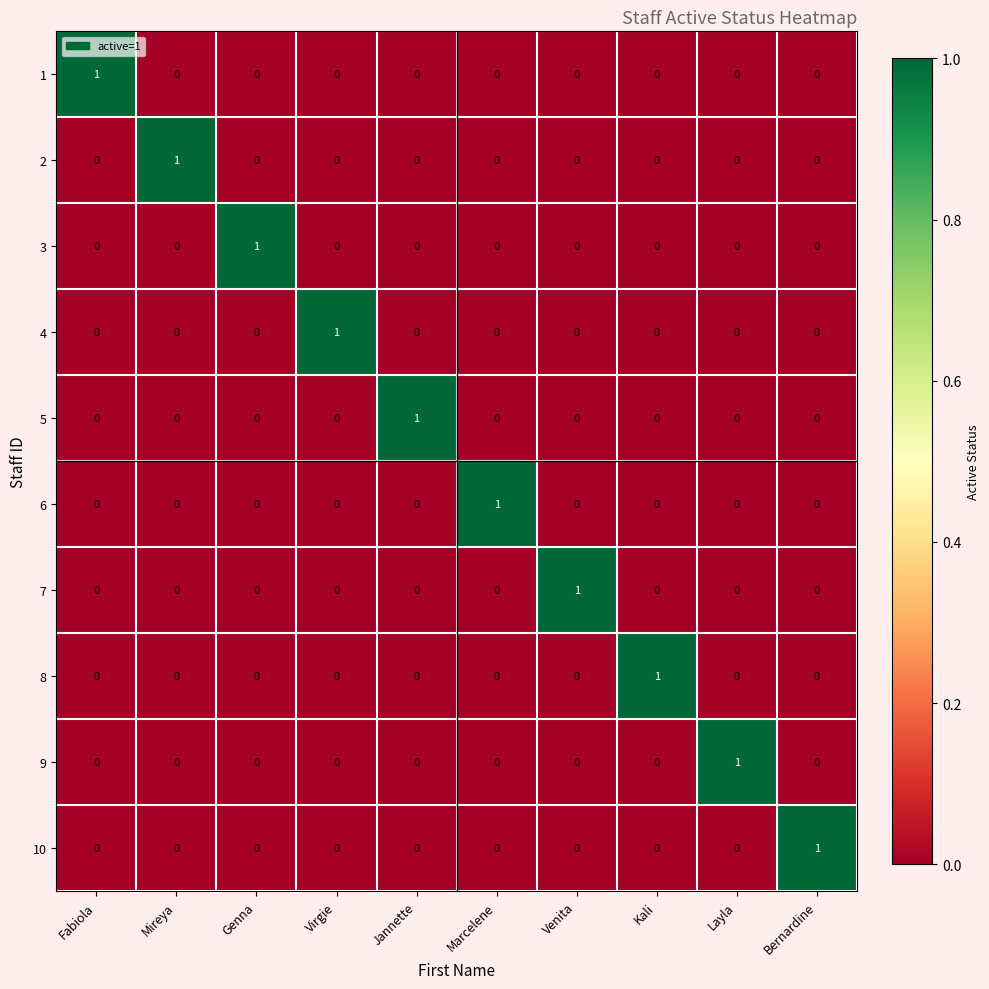

Count the 4 values in the range 0 to 1.

10